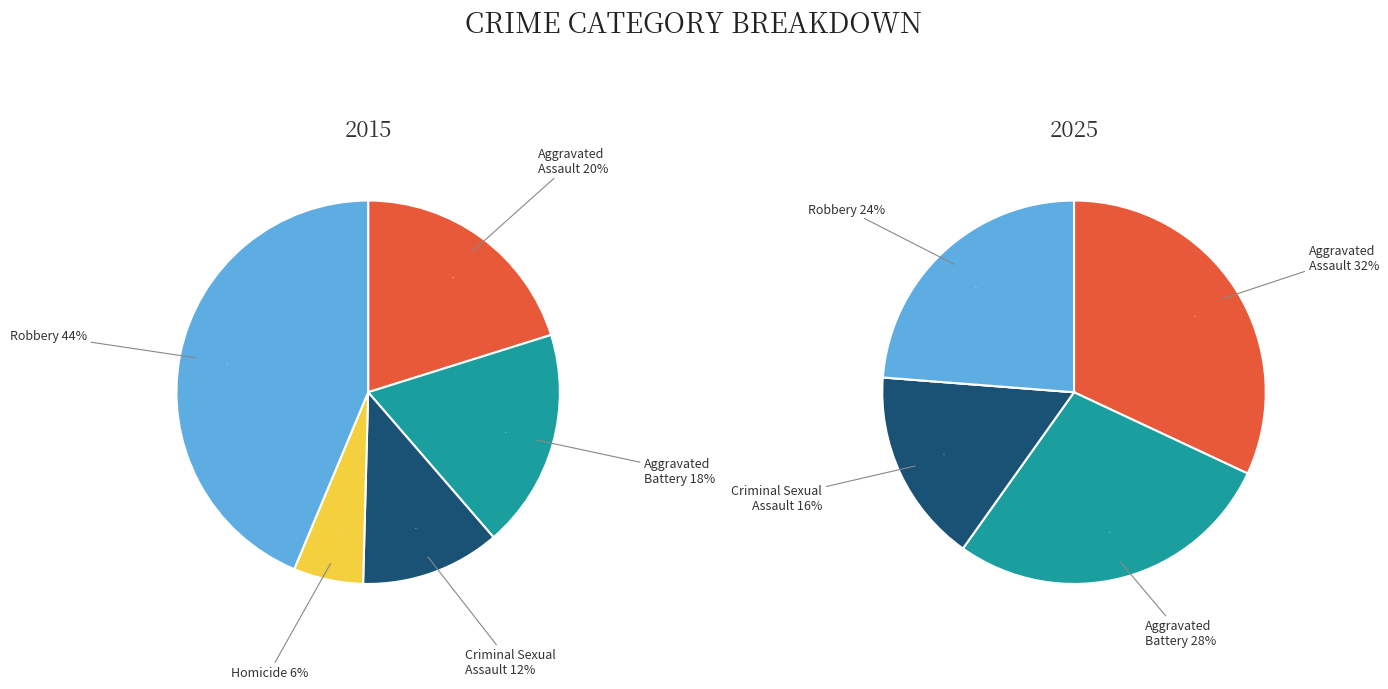

The Robbery slice represents 44% of the pie. True or false?

True